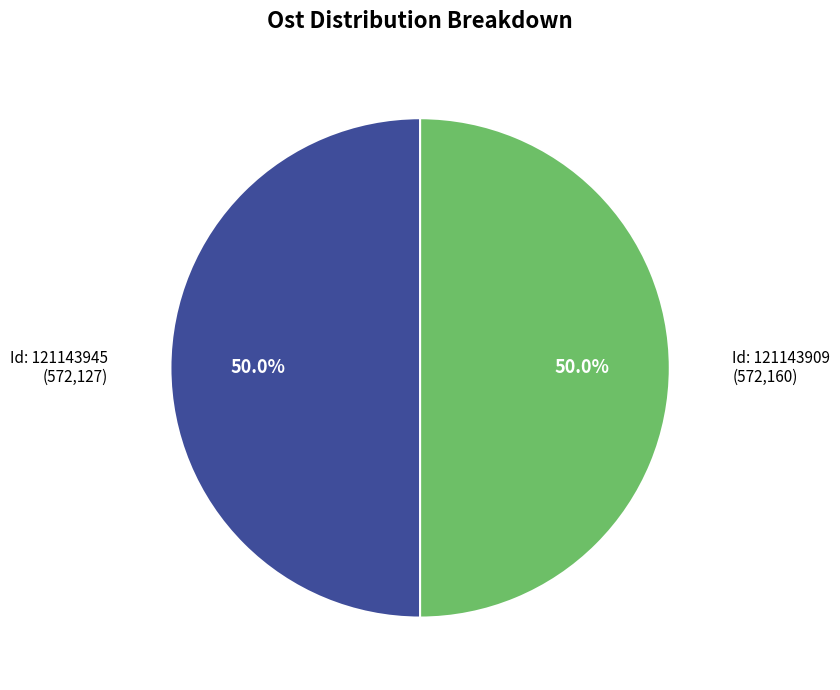

How many slices are in this pie chart?

2